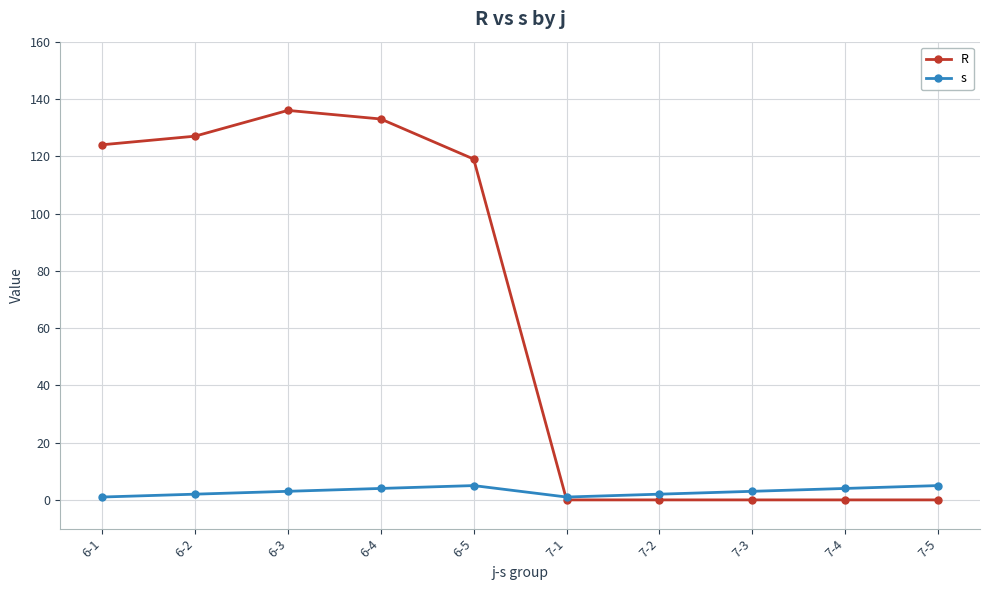

True or false: R has a value of -81 at 7-3.

False